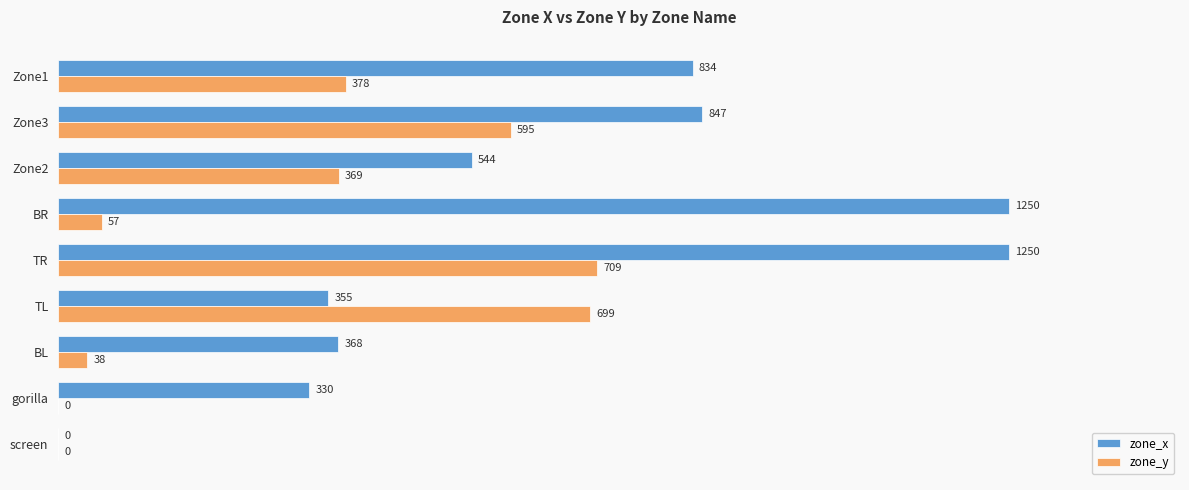

What is the sum of all zone_y values?

2845